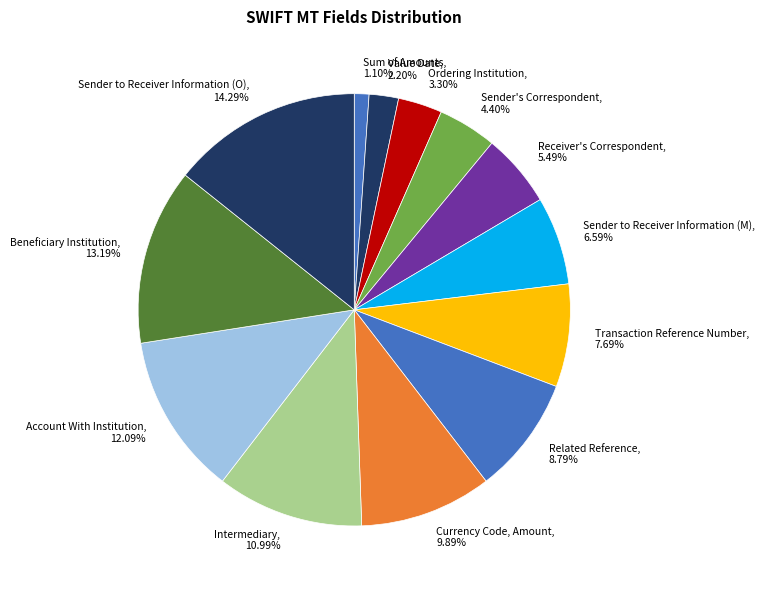

Do Sender to Receiver Information (M) and Currency Code, Amount together represent more than half of the pie?

No